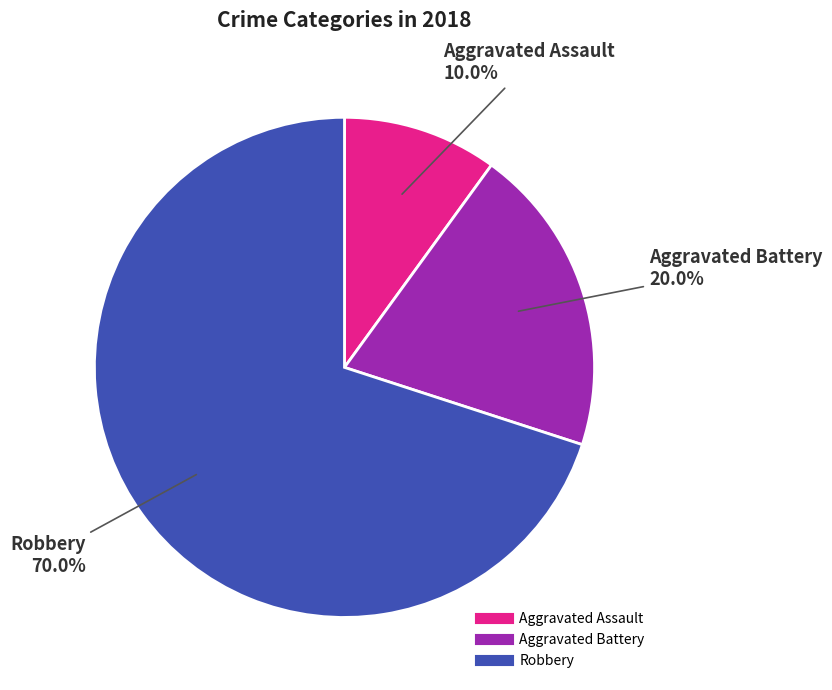

To the nearest percent, what is the average slice percentage?

33%